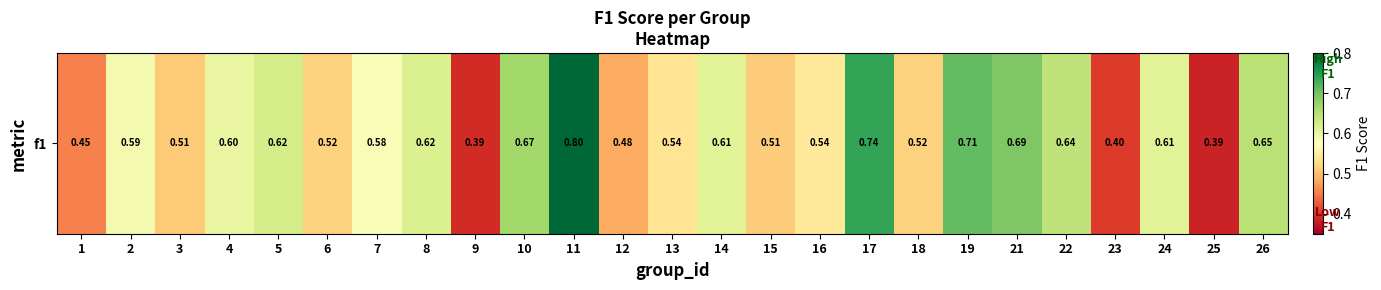

List the labels in order of value, largest first.

11, 17, 19, 21, 10, 26, 22, 5, 8, 14, 24, 4, 2, 7, 16, 13, 6, 18, 15, 3, 12, 1, 23, 9, 25